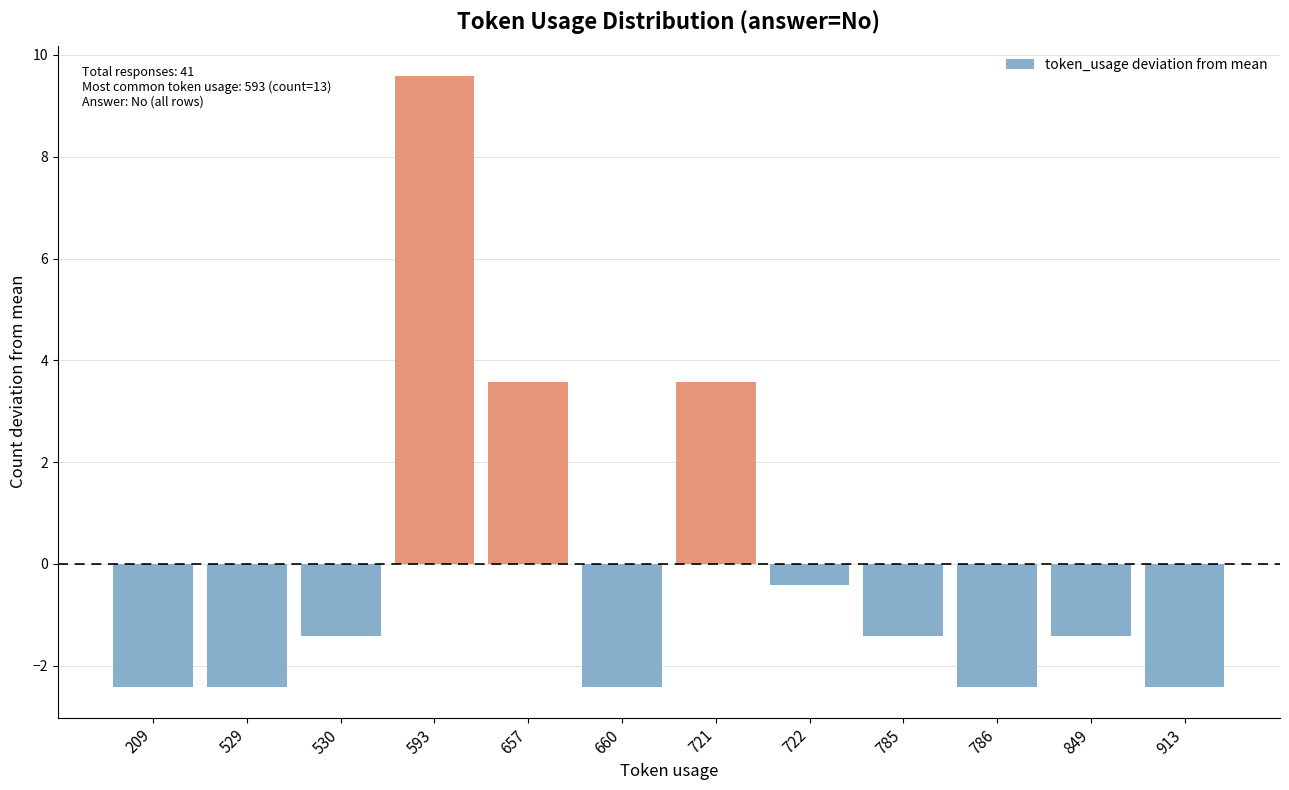

What is the difference between the second highest and minimum values?

6.0